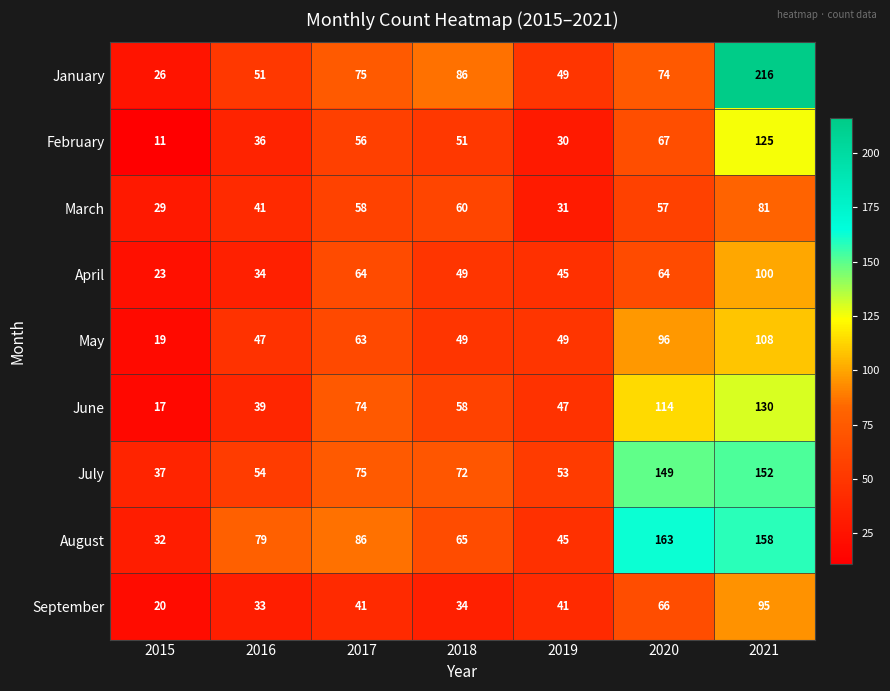

The value of September at 2017 is 53. True or false?

False